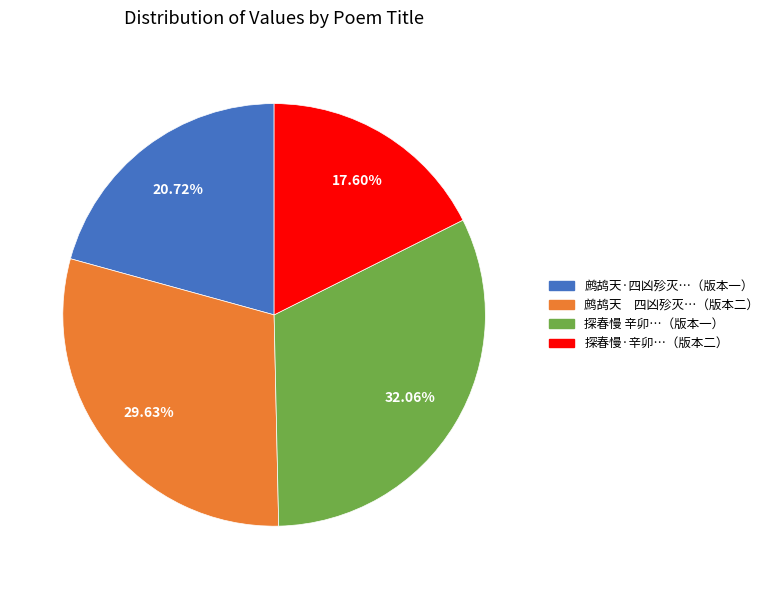

Is there a majority slice in this chart?

No